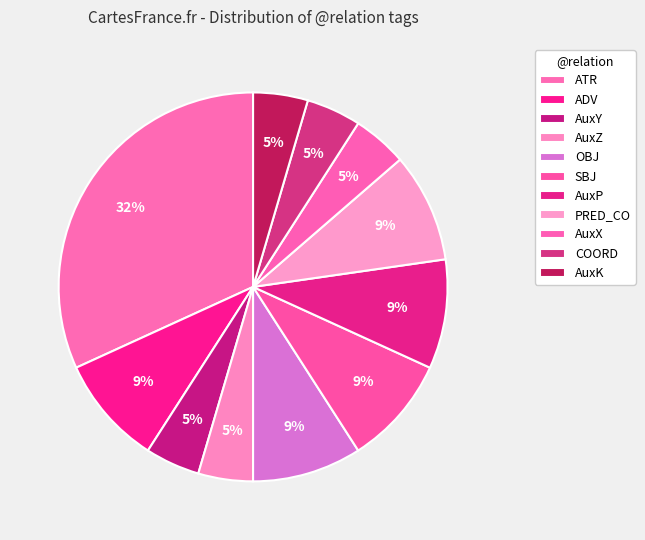

What percentage is the AuxY slice, to the nearest percent?

5%